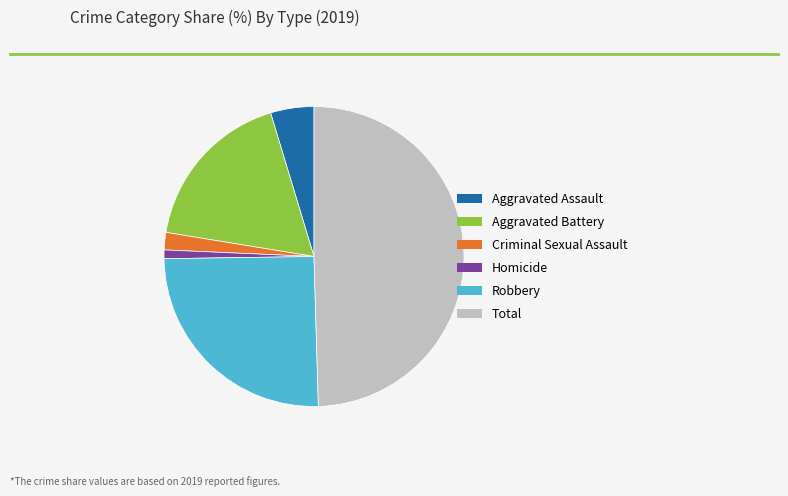

Between Criminal Sexual Assault and Aggravated Assault, which is larger?

Aggravated Assault